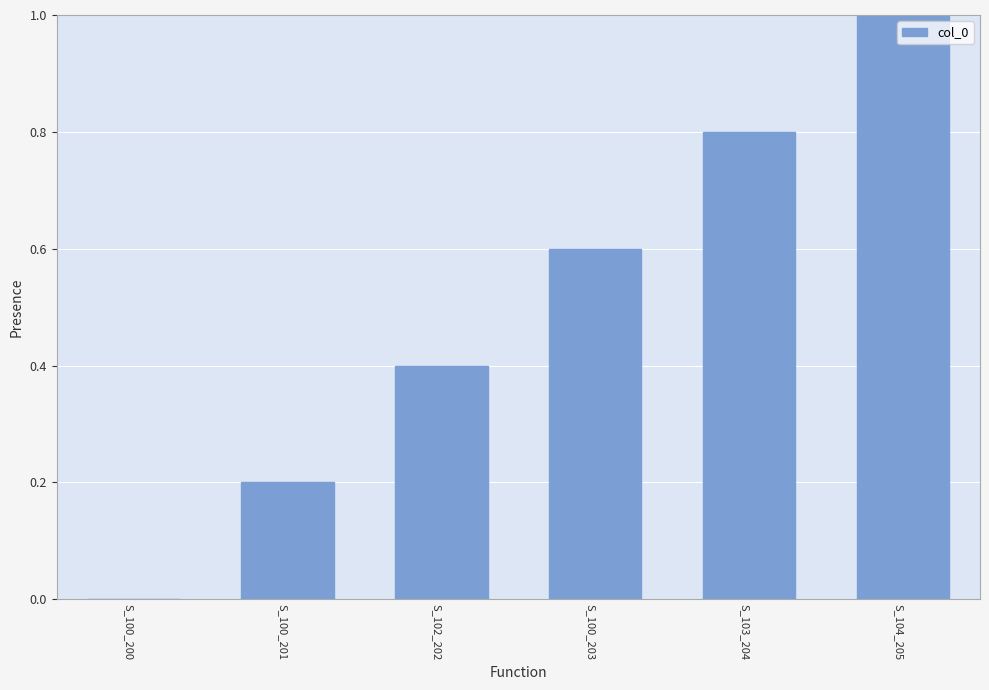

What is the maximum value shown in the chart?

1.0